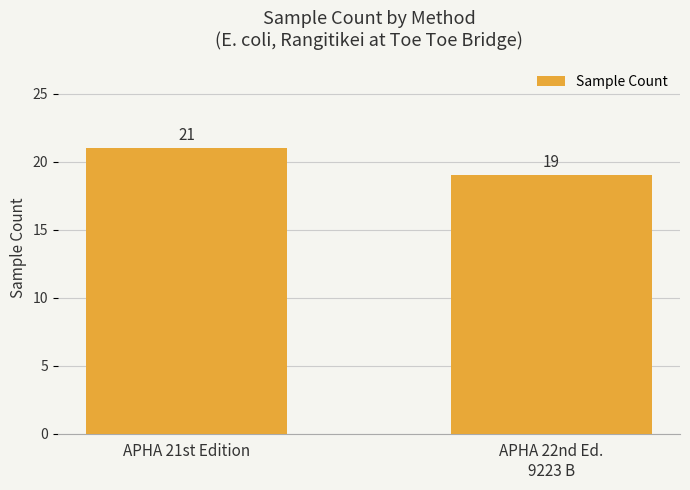

What is the sum of the values at APHA 22nd Ed.
9223 B and APHA 21st Edition?

40